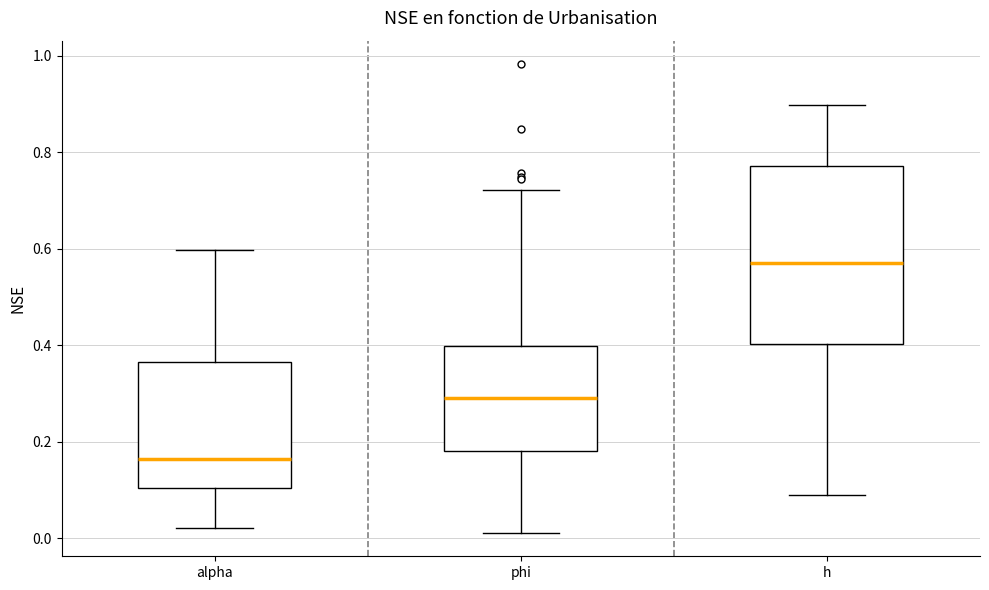

Reading left to right, transcribe this box plot: for each box, give where its median line is, the range the box spans, and where its two whiskers end, as read against the y-axis. The values are not printed on the chart, so give them approximately, as read against the axis.

alpha: median 0.16, box 0.10 to 0.36, whiskers 0.02 to 0.60
phi: median 0.30, box 0.18 to 0.40, whiskers 0.02 to 0.72
h: median 0.58, box 0.40 to 0.78, whiskers 0.08 to 0.90